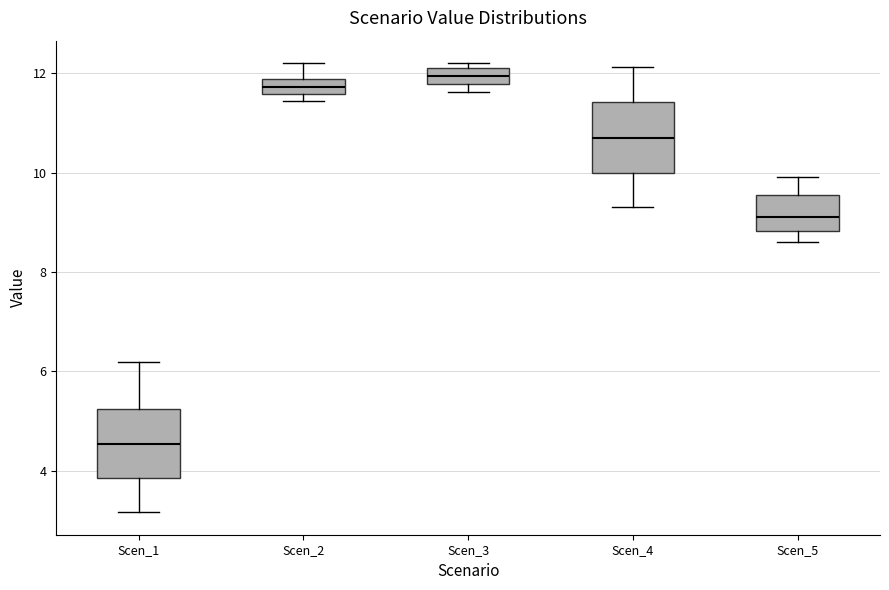

Which box's median line is the lowest?

Scen_1